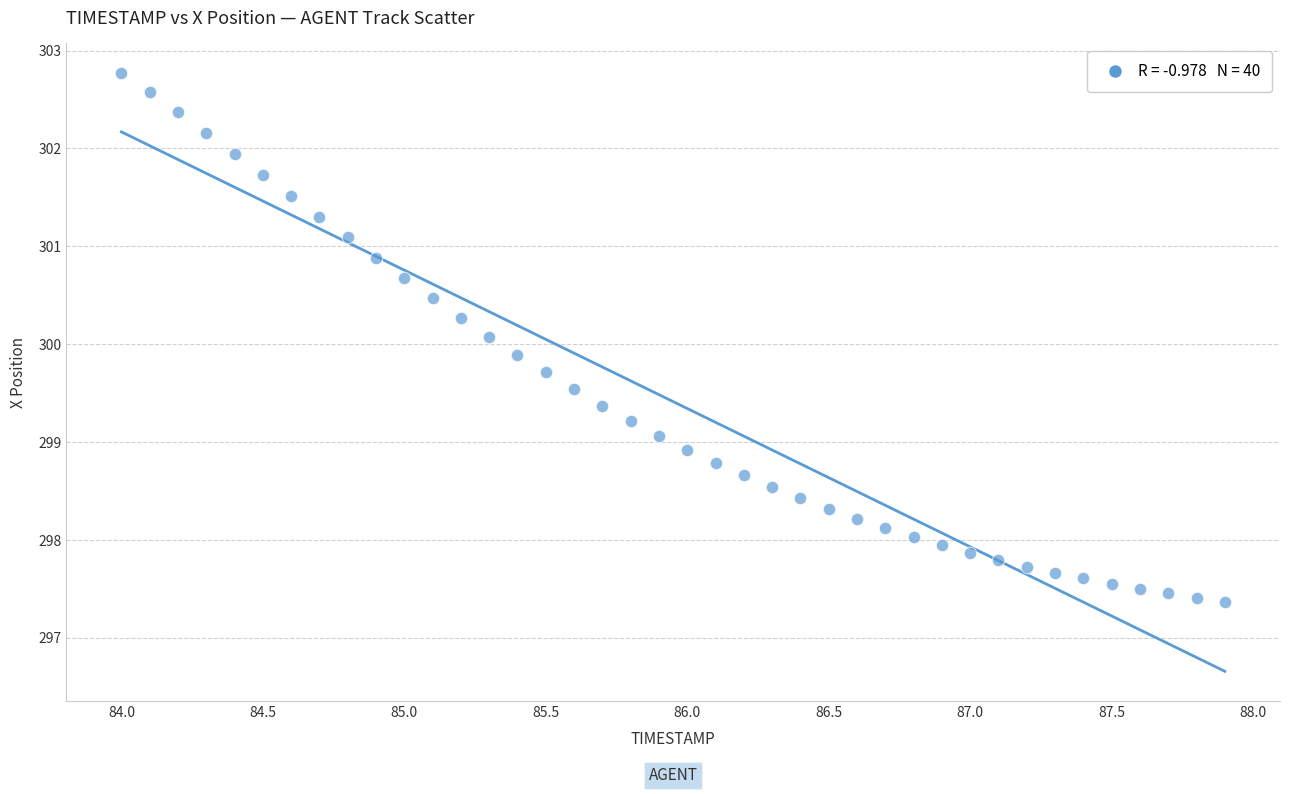

What is the range of Y values (max minus min)?

5.4